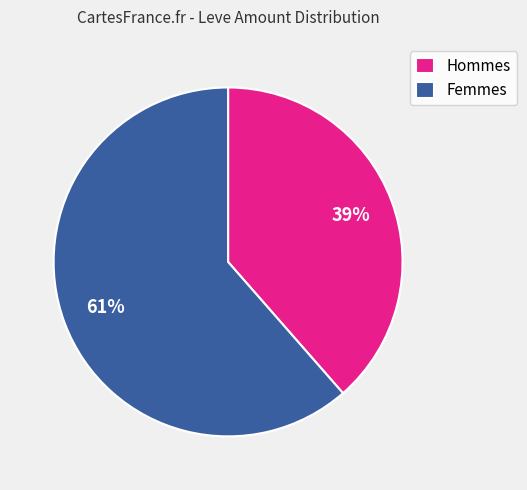

To the nearest percent, what is the average slice percentage?

50%